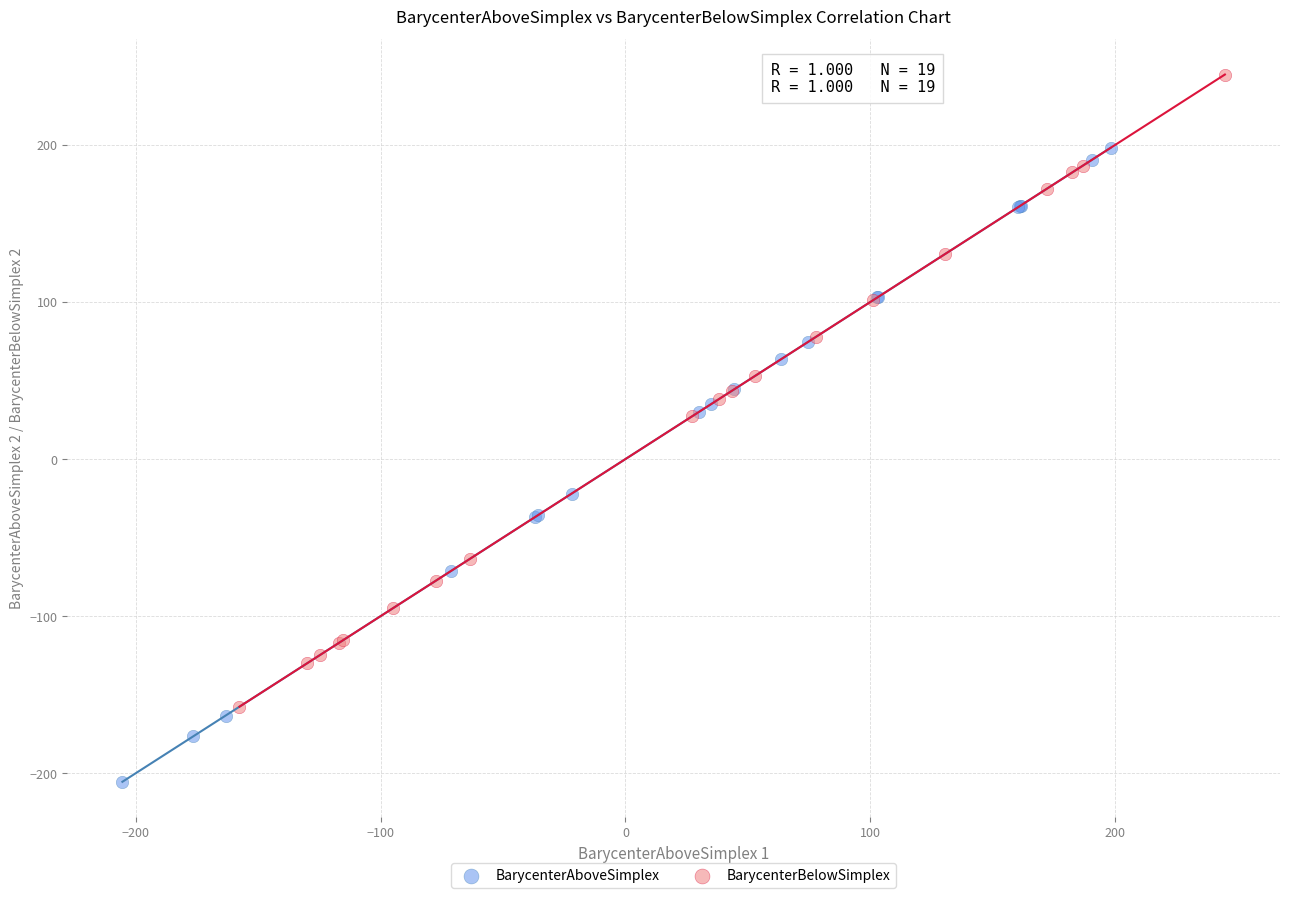

Which series contains the highest Y value?

BarycenterBelowSimplex